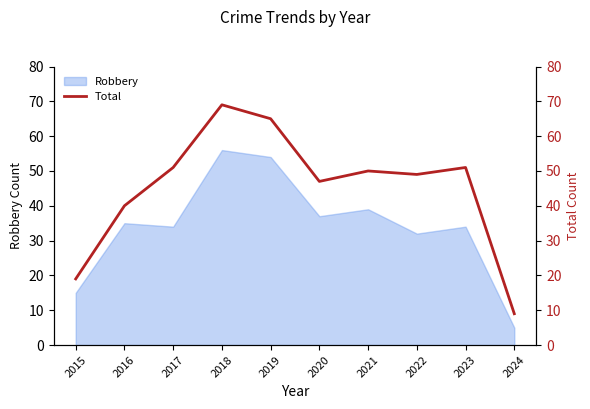

At which category does the chart reach its minimum across all series?

2024